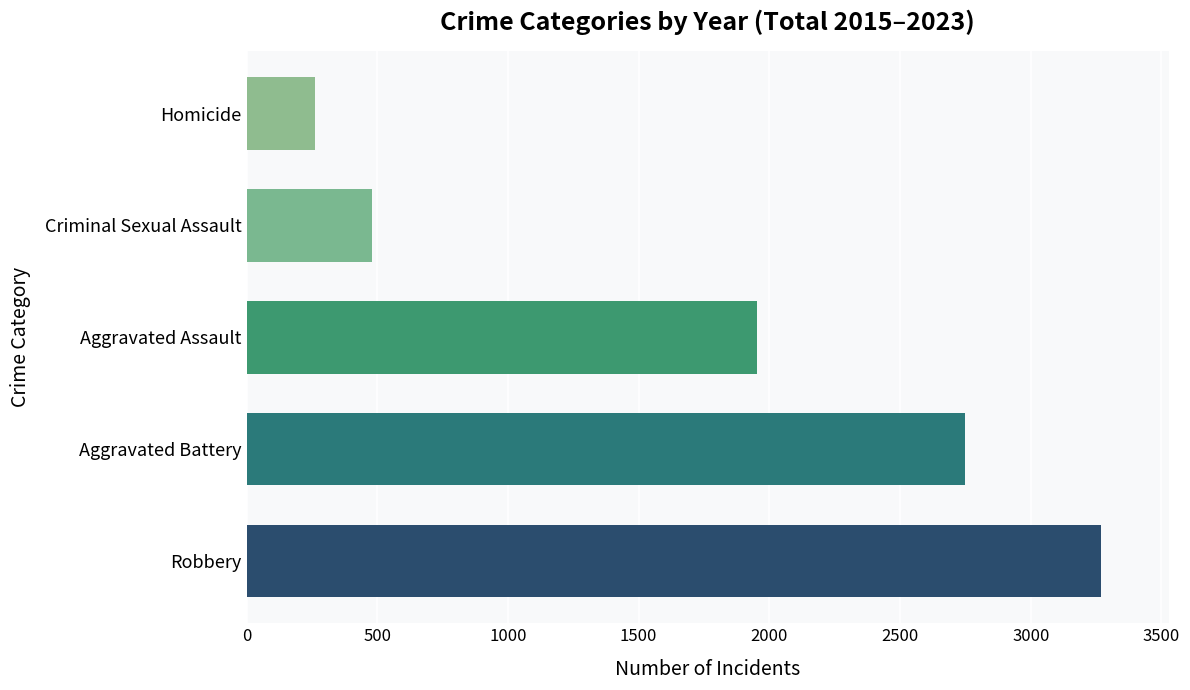

Which series has the largest total across all categories?

Robbery